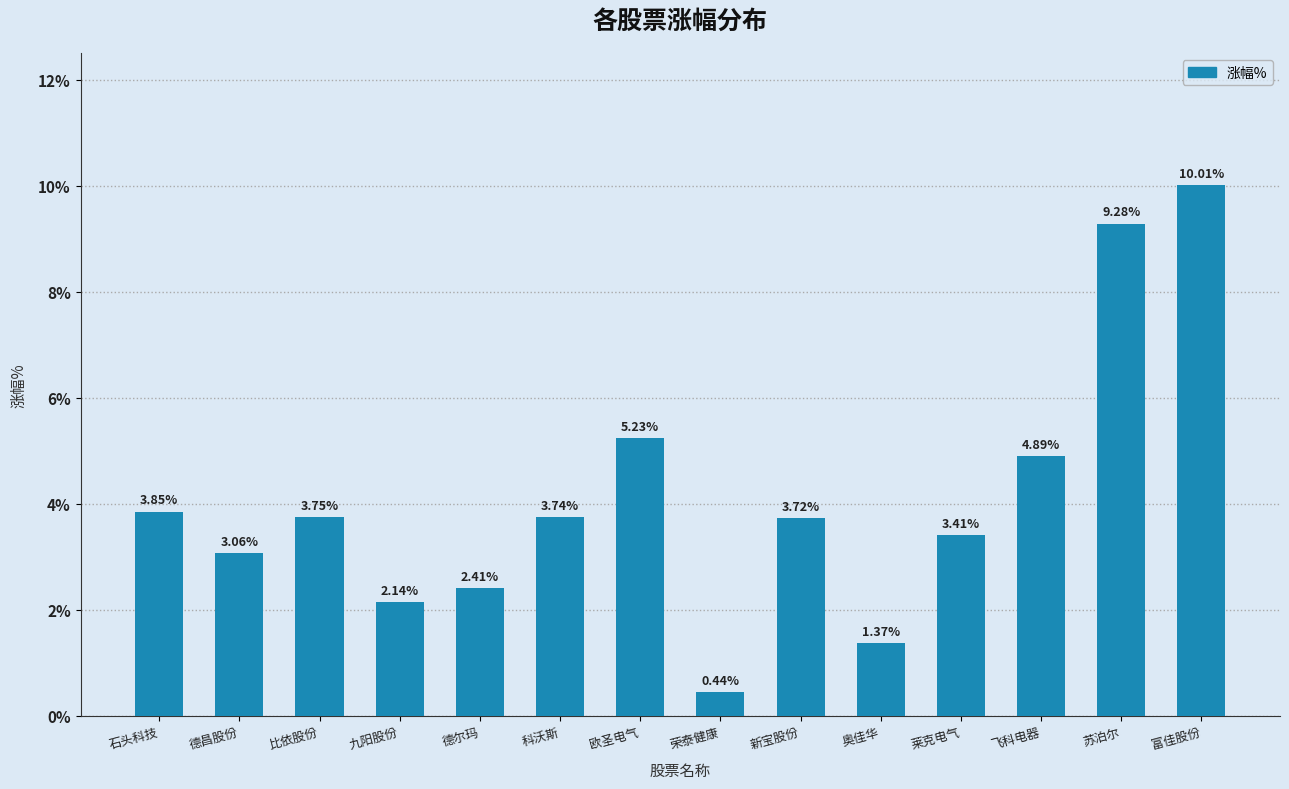

What is the change in value from 德昌股份 to 九阳股份?

-0.9